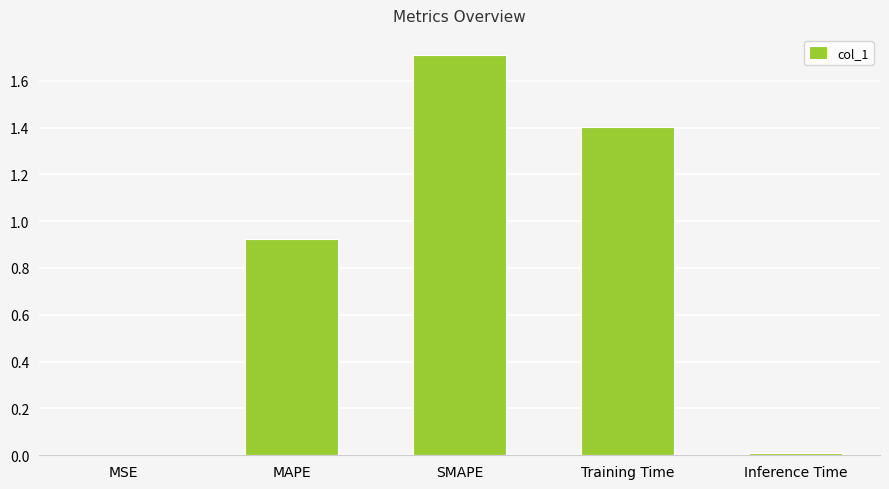

What is the ratio of the value at MAPE to the value at SMAPE?

0.5